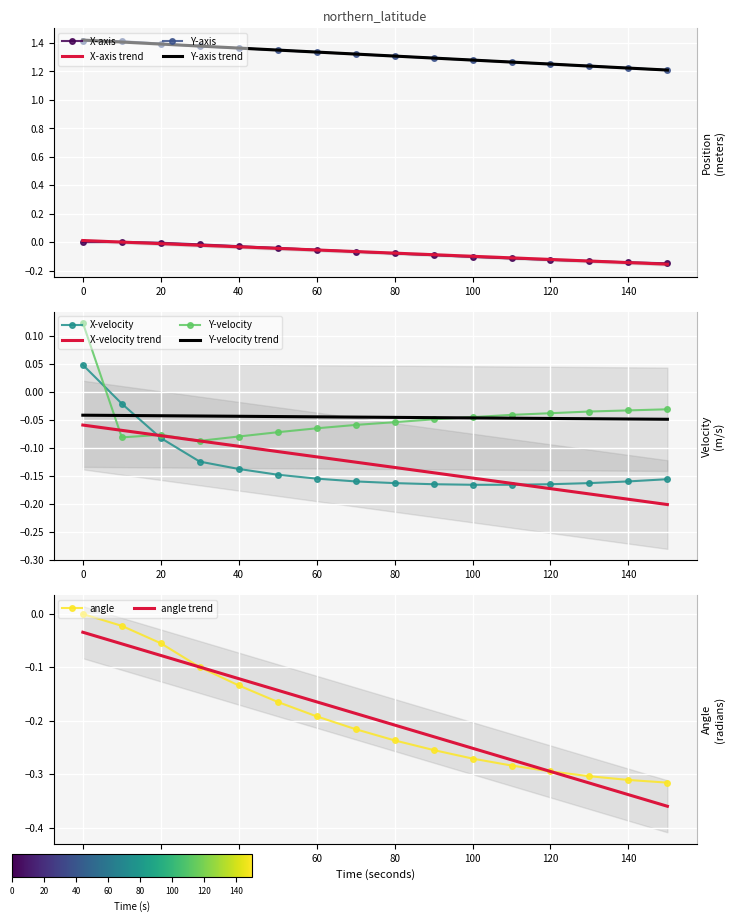

Reading right to left, extract all data points from this chart.

X-axis: -0.1	-0.1	-0.1	-0.1	-0.1	-0.1	-0.1	-0.1	-0.1	-0.1	-0.0	-0.0	-0.0	-0.0	0.0	0.0
Y-axis: 1.2	1.2	1.2	1.3	1.3	1.3	1.3	1.3	1.3	1.3	1.3	1.4	1.4	1.4	1.4	1.4
X-velocity: -0.2	-0.2	-0.2	-0.2	-0.2	-0.2	-0.2	-0.2	-0.2	-0.2	-0.1	-0.1	-0.1	-0.1	-0.0	0.0
Y-velocity: -0.0	-0.0	-0.0	-0.0	-0.0	-0.0	-0.0	-0.1	-0.1	-0.1	-0.1	-0.1	-0.1	-0.1	-0.1	0.1
angle: -0.3	-0.3	-0.3	-0.3	-0.3	-0.3	-0.3	-0.2	-0.2	-0.2	-0.2	-0.1	-0.1	-0.1	-0.0	-0.0